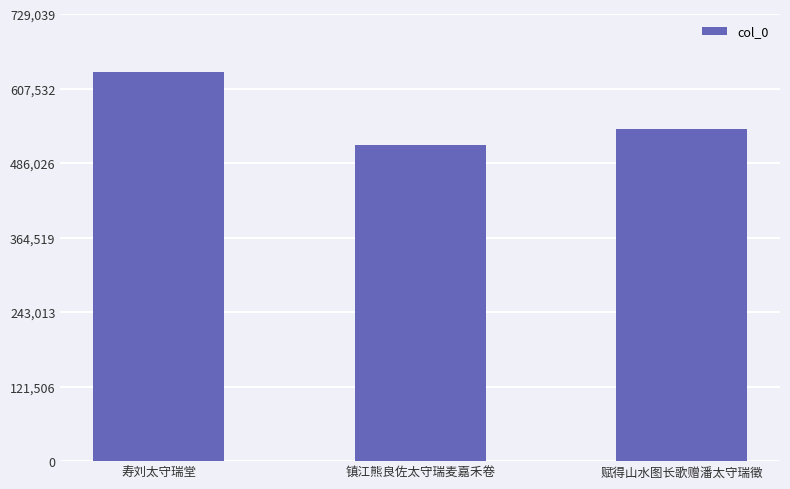

What position from the right is 寿刘太守瑞堂?

3